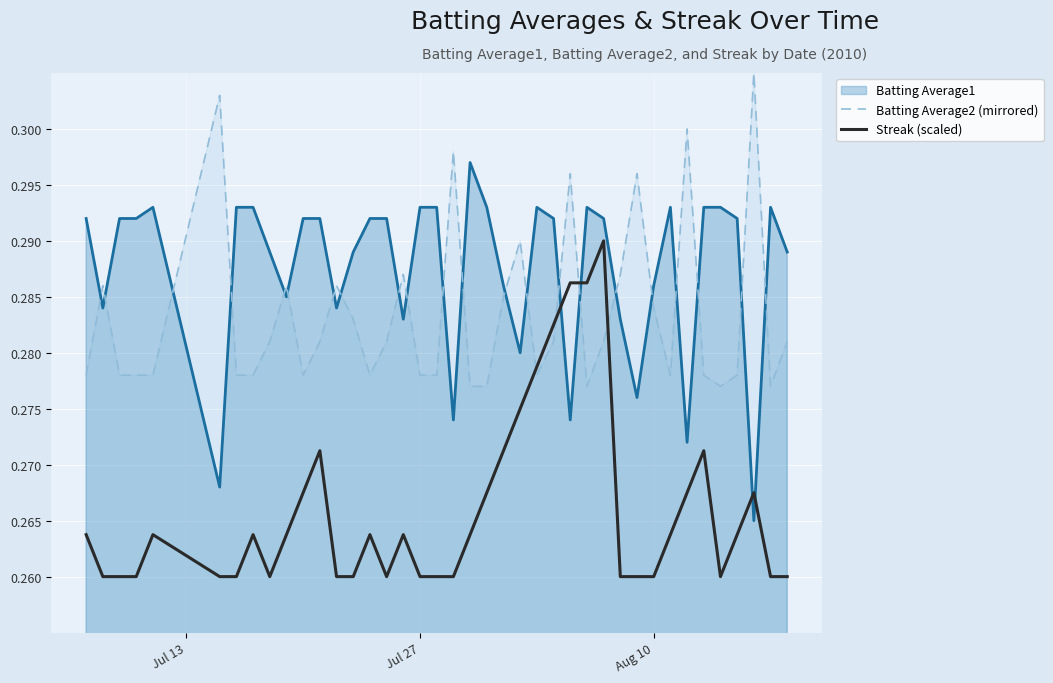

What is the value of the Streak (scaled) point at the 35th from the left?

0.3